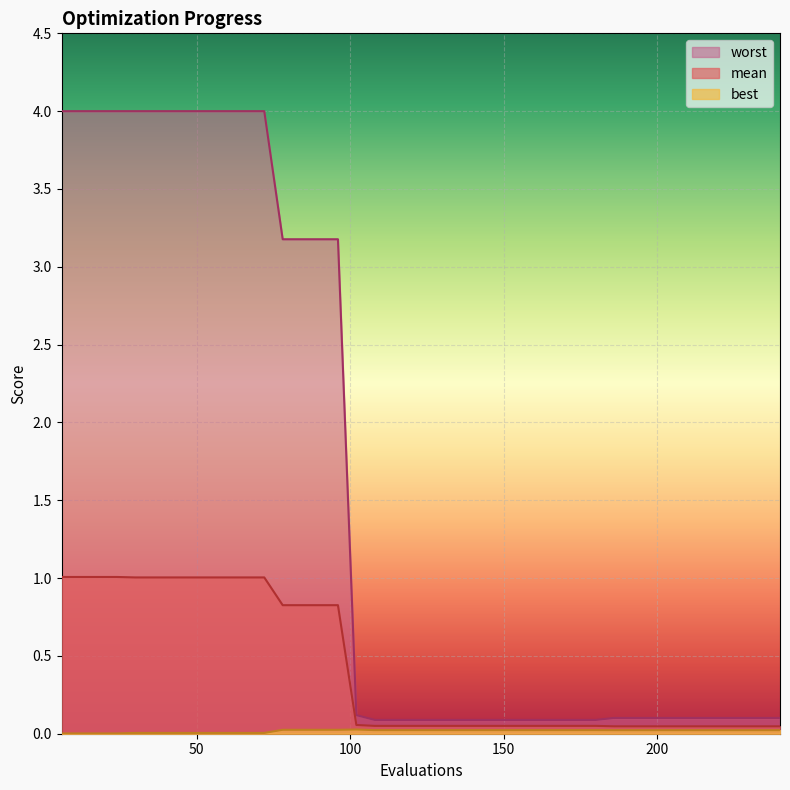

Which series has the largest range (max minus min)?

worst